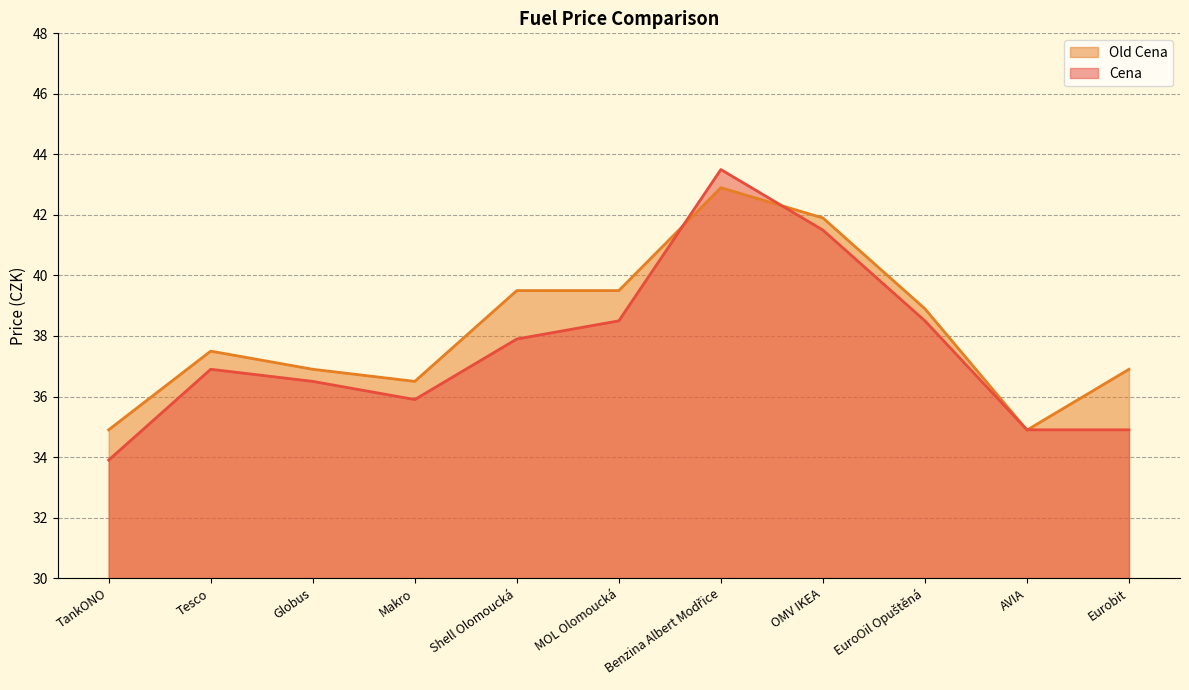

Rank the series by their maximum value, from lowest to highest.

Old Cena, Cena